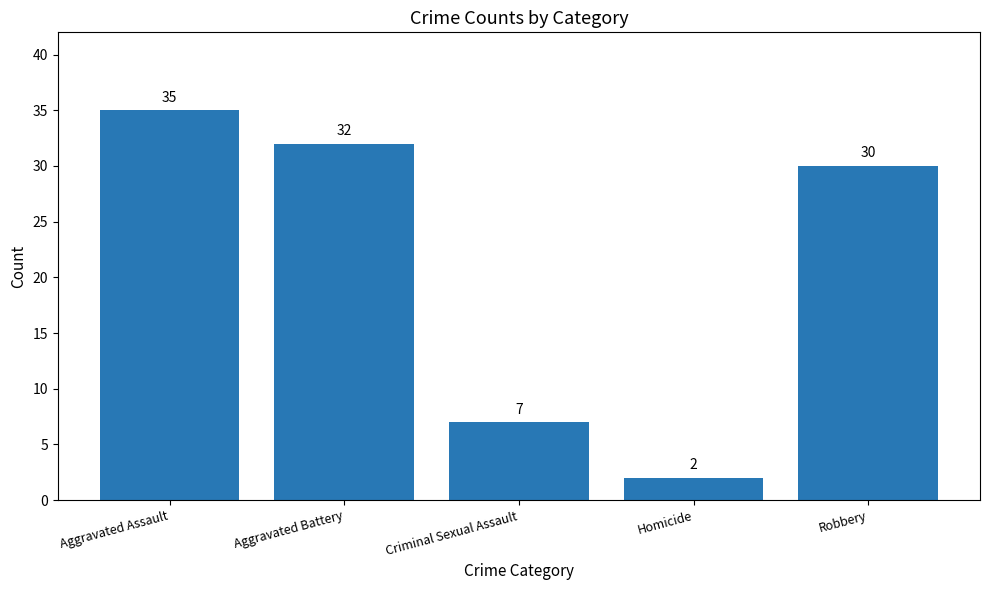

What is the label of the 3rd bar from the left?

Criminal Sexual Assault